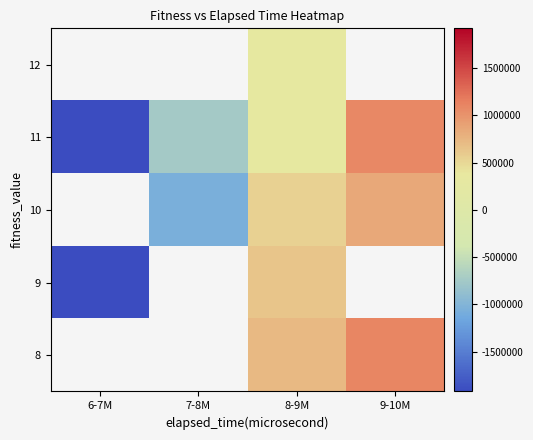

At 8-9M, list the series in order from smallest to largest.

12, 11, 10, 9, 8